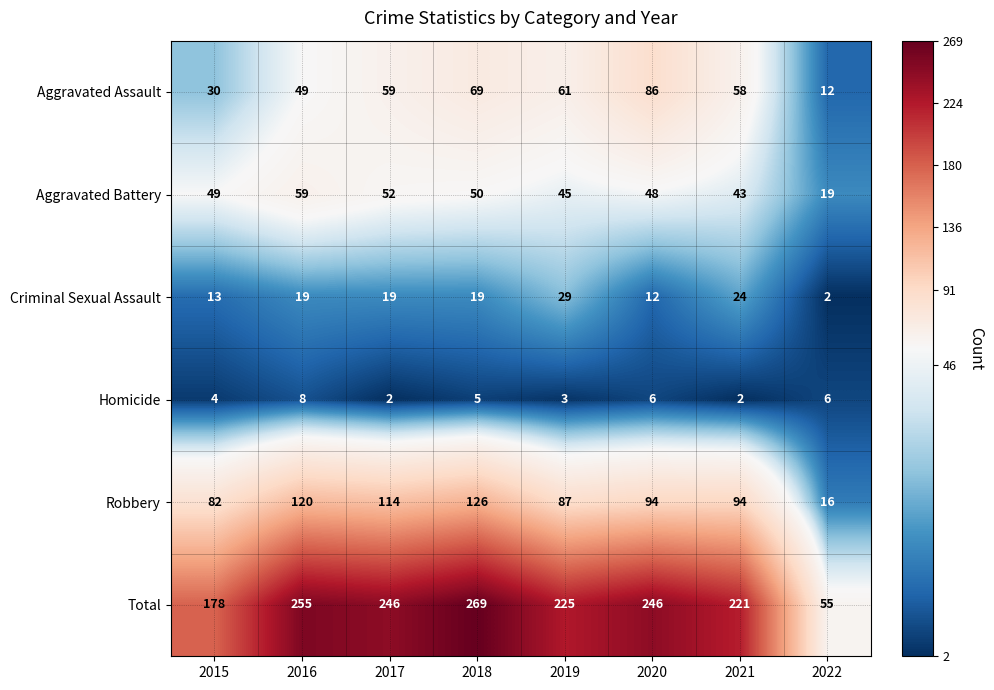

What is the difference between the maximum and second lowest values in the Total series?

91